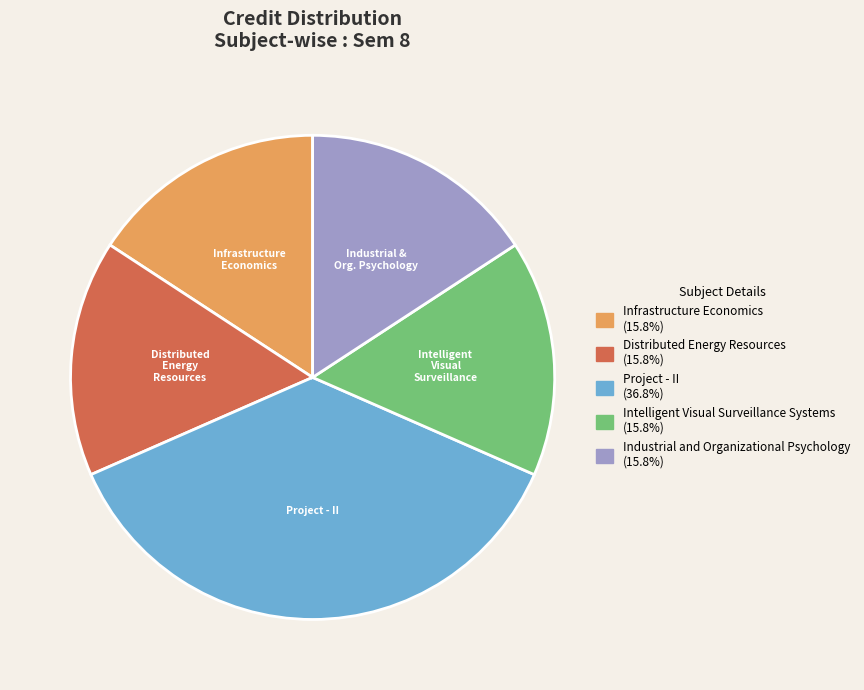

Which slice is the largest?

Project - II